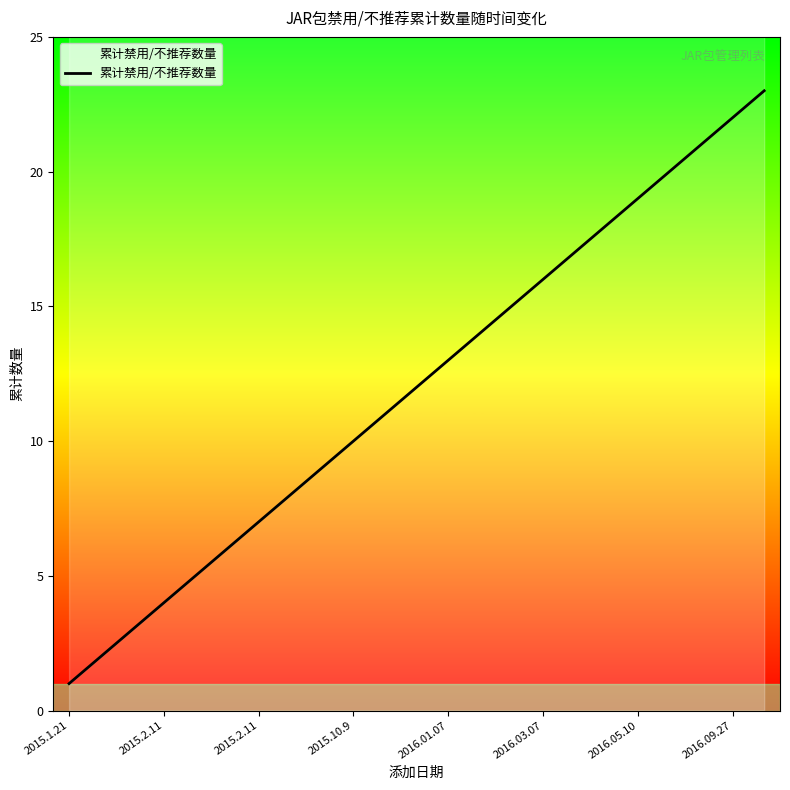

Reading left to right, list all the values displayed in this chart.

1	2	3	4	5	6	7	8	9	10	11	12	13	14	15	16	17	18	19	20	21	22	23